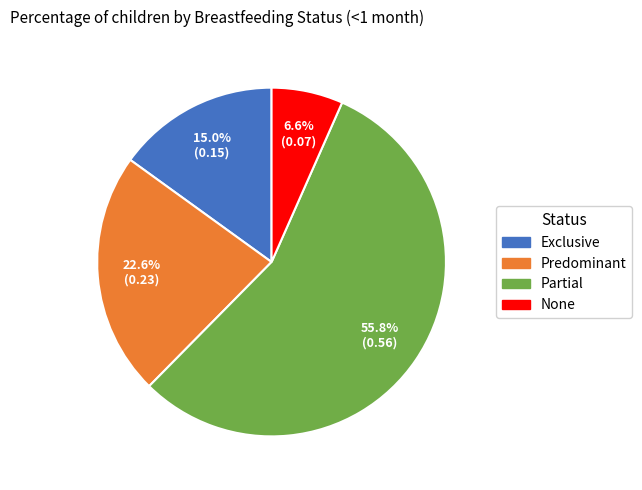

Rank the categories by value from lowest to highest.

None, Exclusive, Predominant, Partial